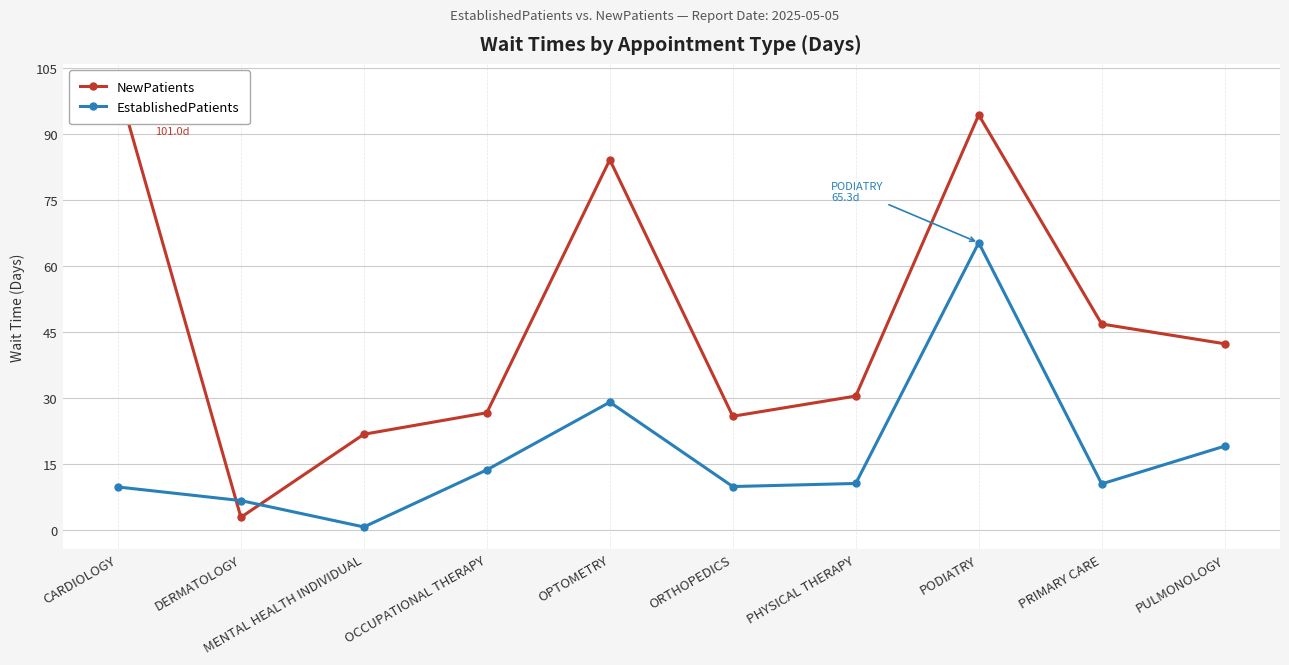

What is the highest value of the NewPatients series?

101.0